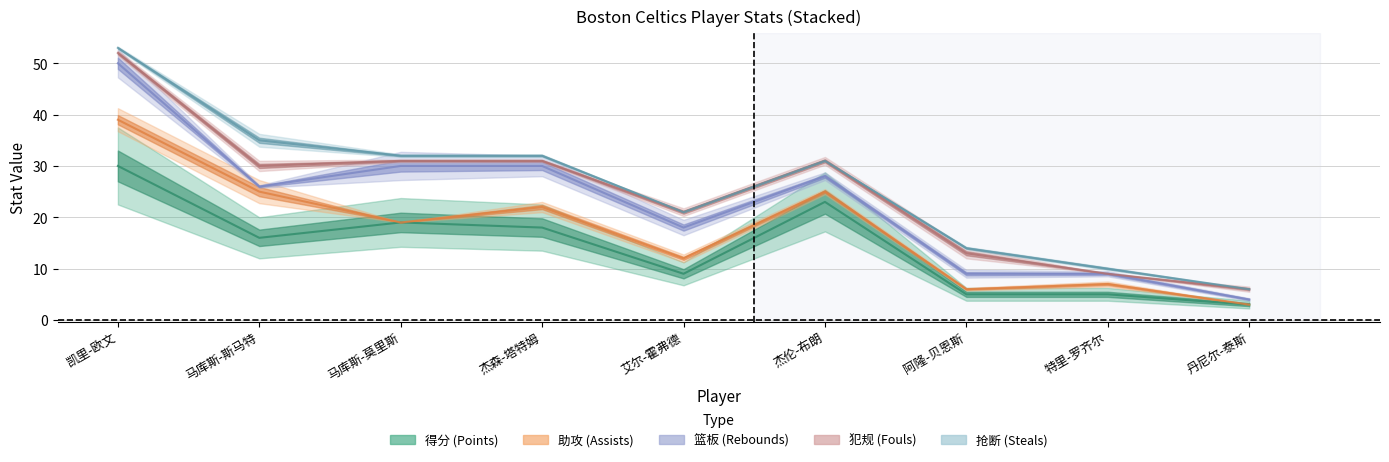

Reading left to right, extract all data points from this chart.

得分: 30	16	19	18	9	23	5	5	3
助攻: 9	9	0	4	3	2	1	2	0
篮板: 11	1	11	8	6	3	3	2	1
犯规: 2	4	1	1	3	3	4	0	2
抢断: 1	5	1	1	0	0	1	1	0